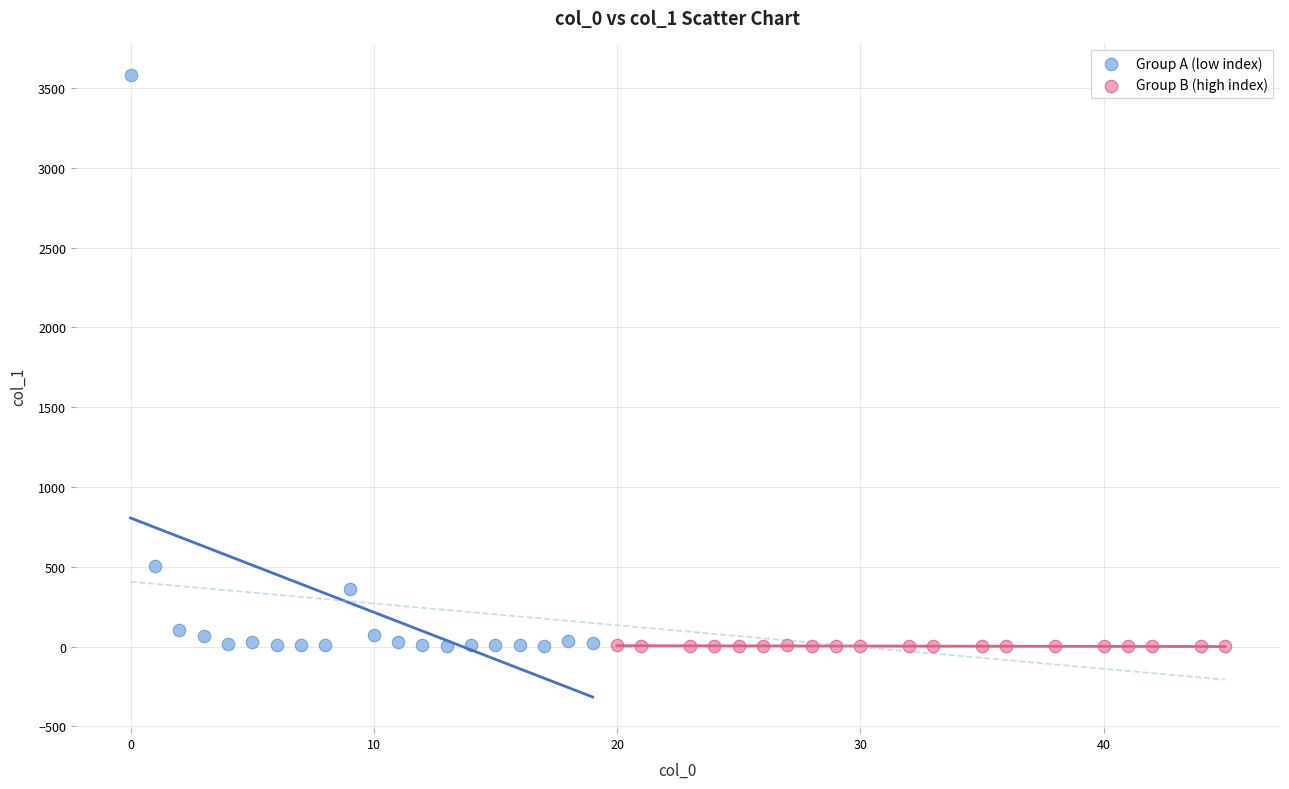

Which series reaches the maximum Y coordinate?

Group A (low index)